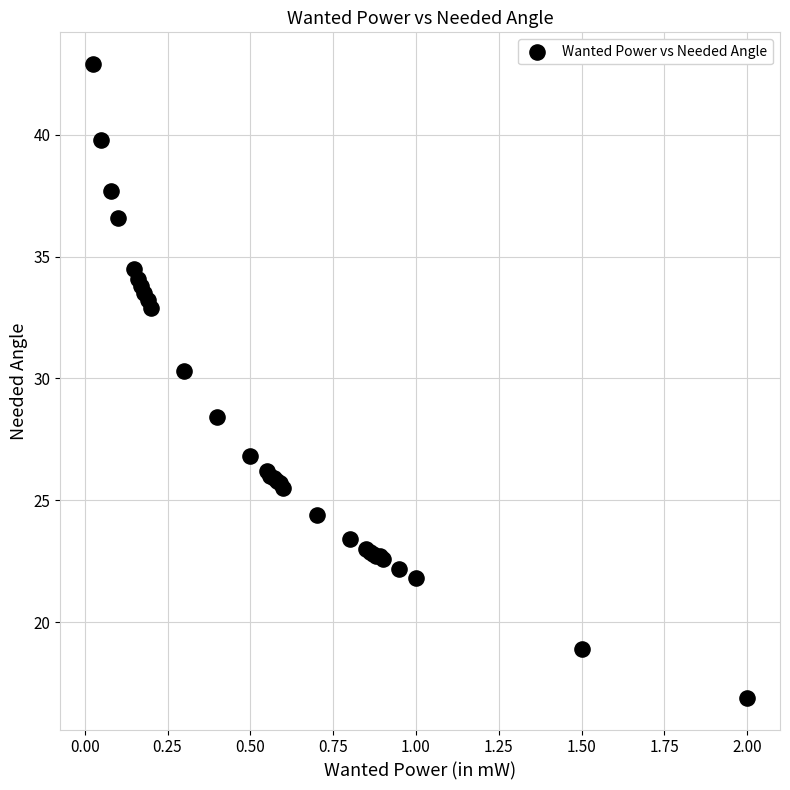

What Y value in the scatter plot is closest to 29?

28.4